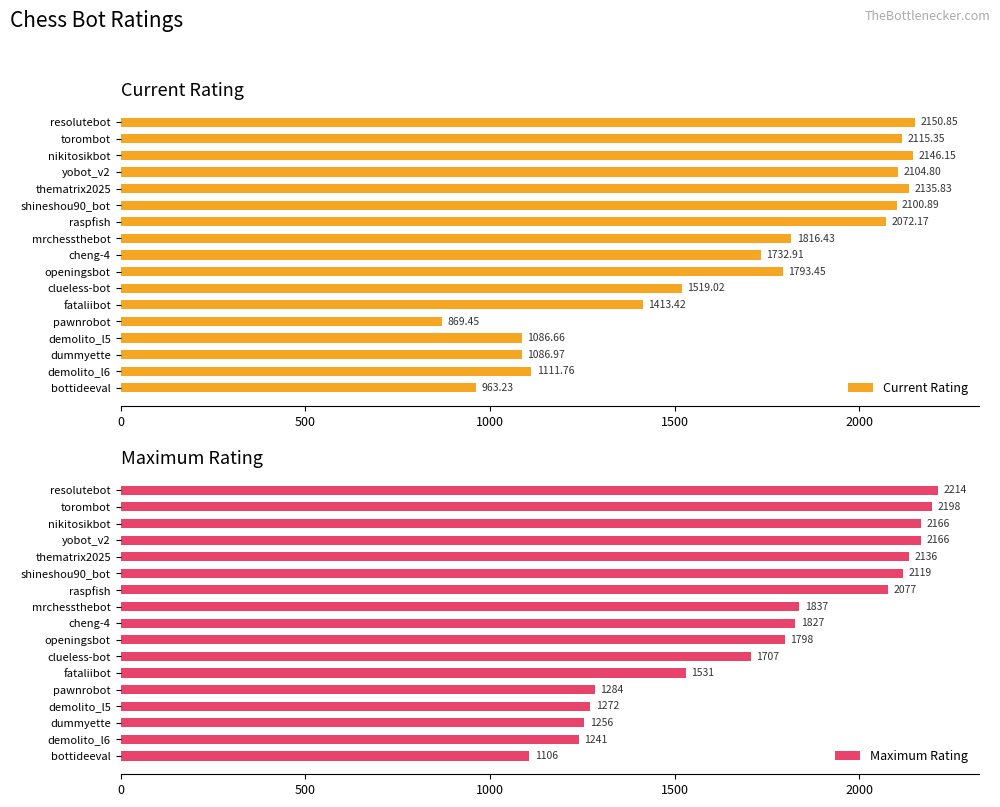

What is the value of the Current Rating bar at the 9th from the left?

1732.9